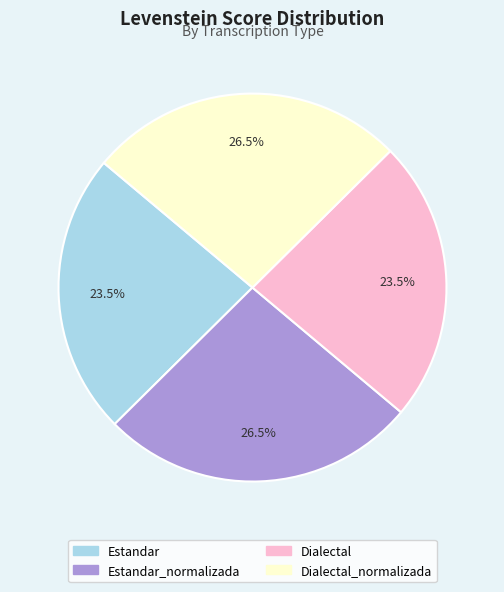

Does Estandar represent more than half of the total?

No